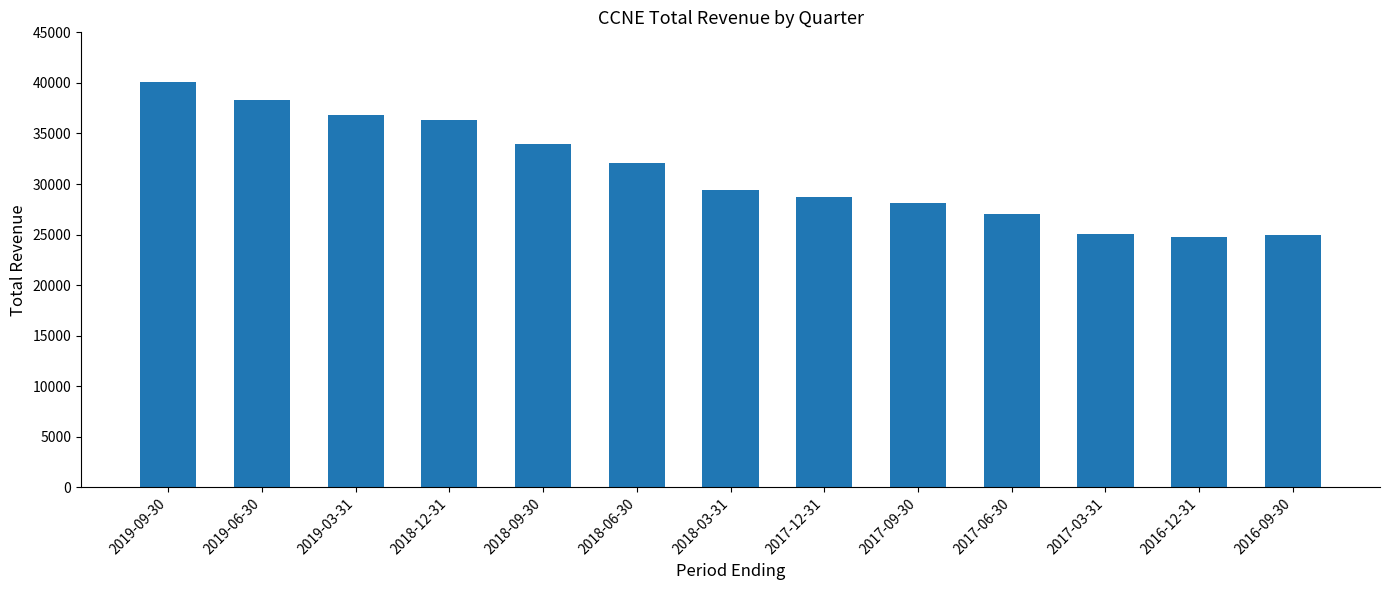

How many values are below 29400?

6